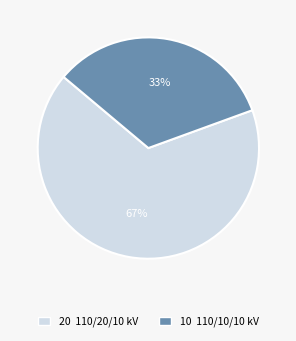

How many slices are in this pie chart?

2